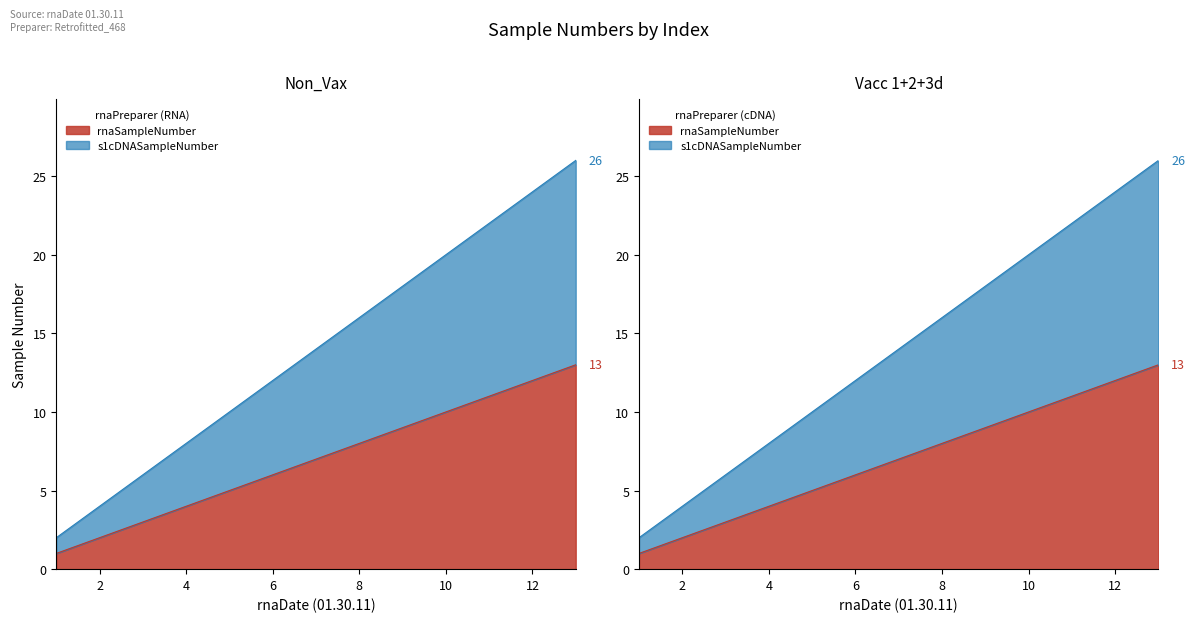

Rank the series by their average value, from highest to lowest.

s1cDNASampleNumber, rnaSampleNumber